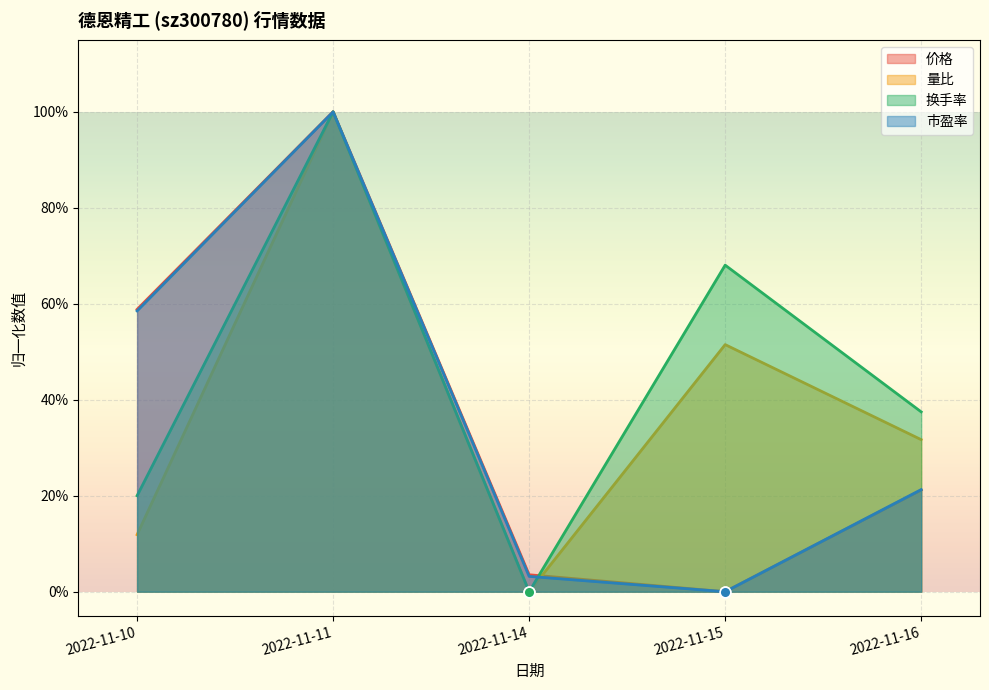

Which series reaches the minimum Y coordinate?

价格